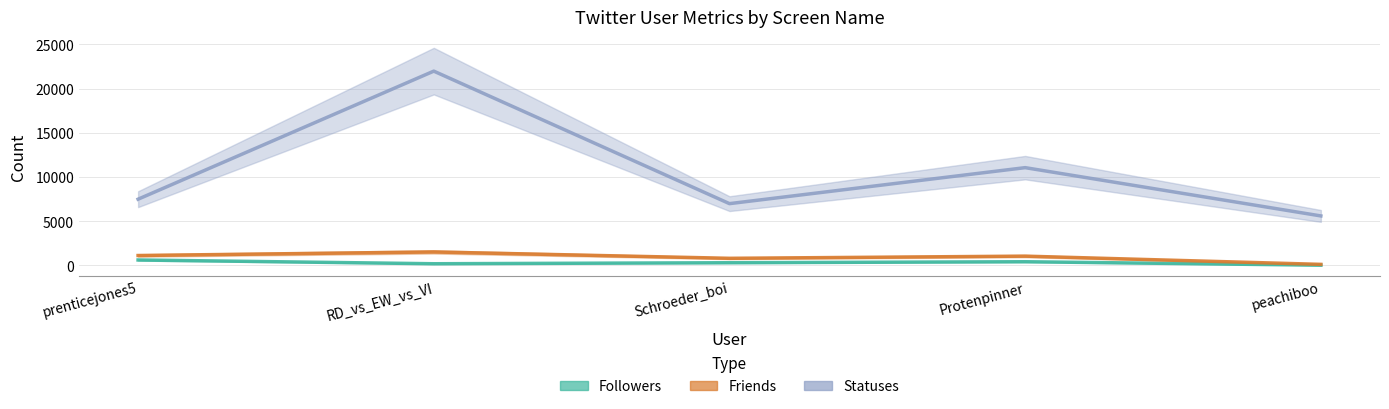

What is the difference between the second highest and second lowest values in the Followers series?

227